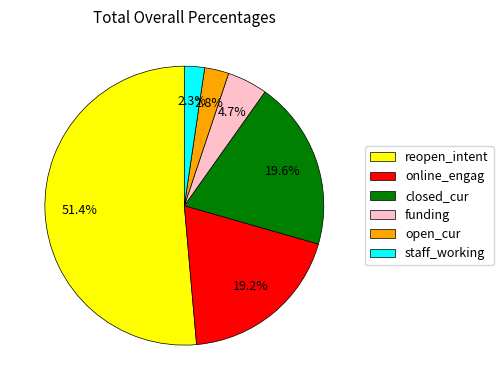

To the nearest percent, what is the average slice percentage?

17%